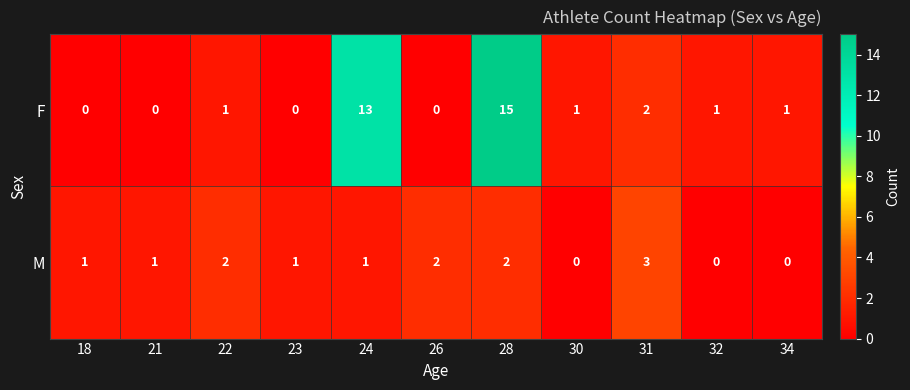

How many categories are shown in the chart?

11